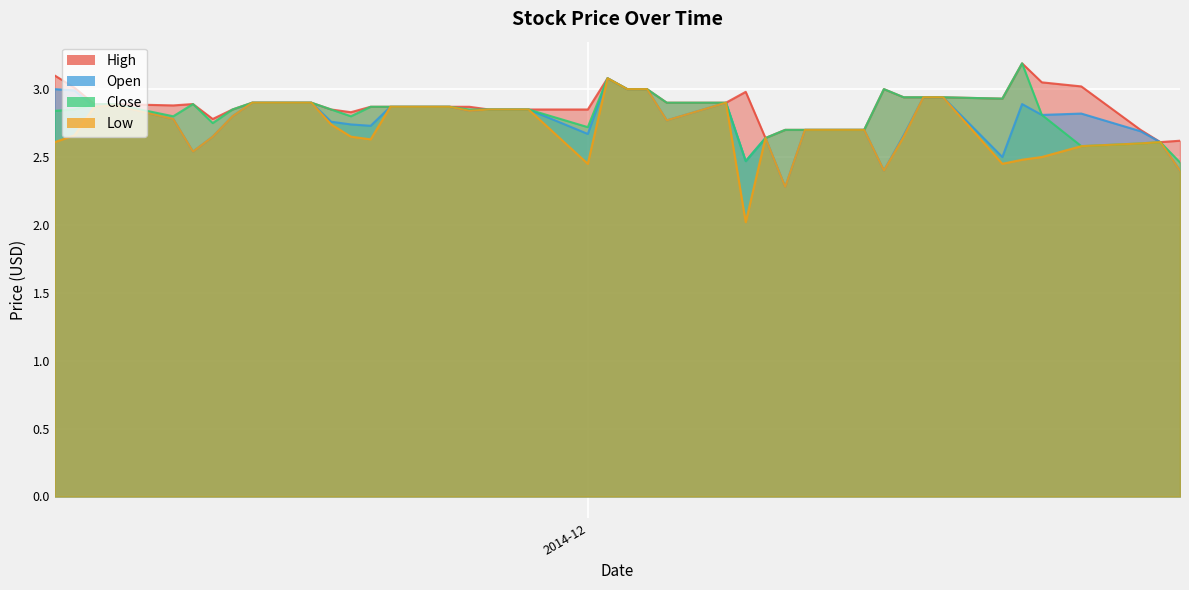

Between 11 and 5, which is larger?

5